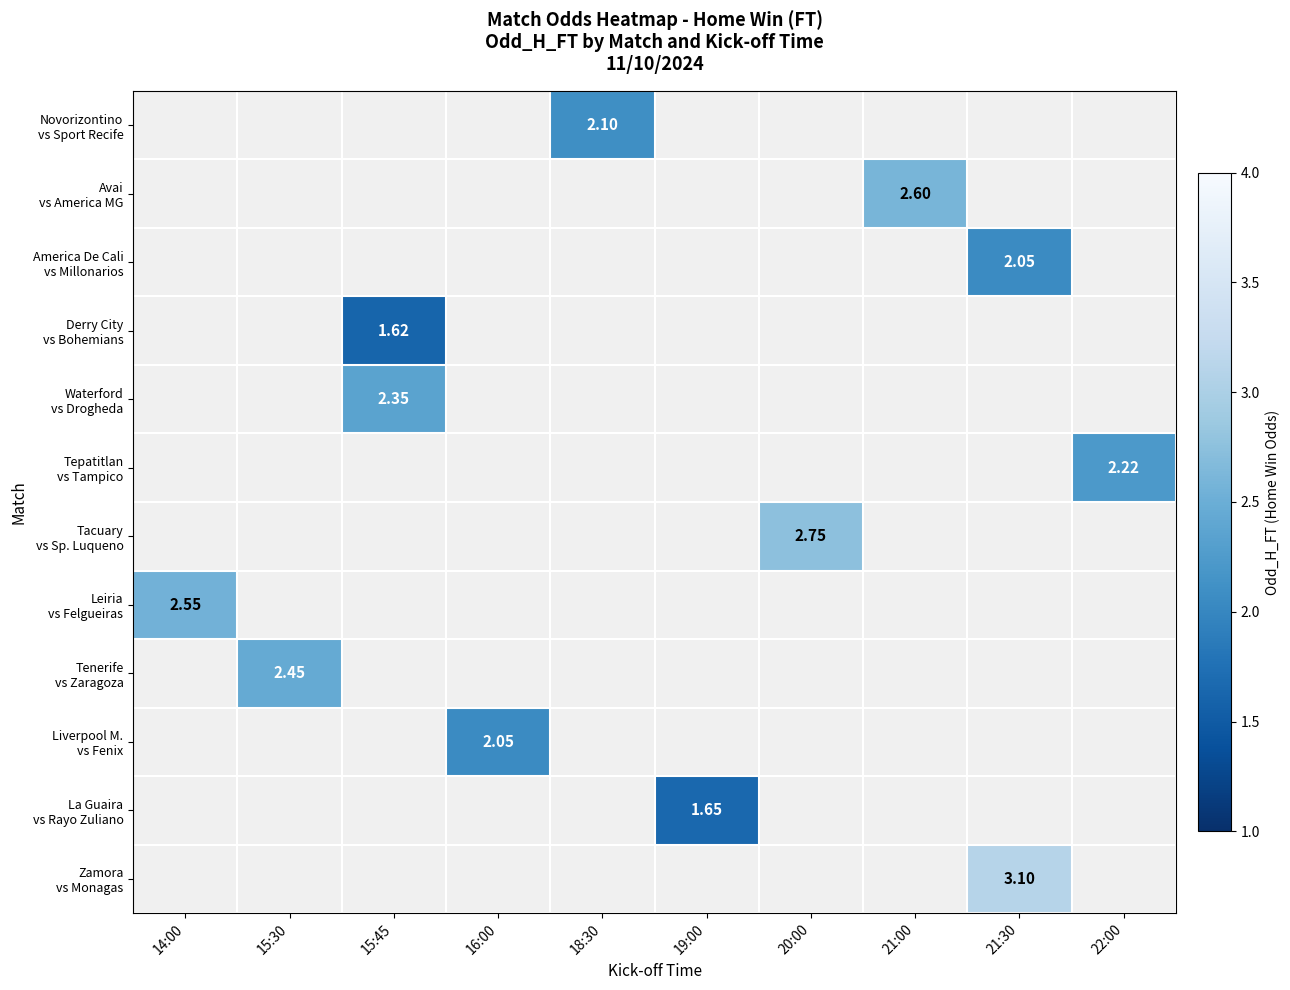

List the labels in order of Liverpool M. vs Fenix value, smallest first.

14:00, 15:30, 15:45, 16:00, 18:30, 19:00, 20:00, 21:00, 21:30, 22:00